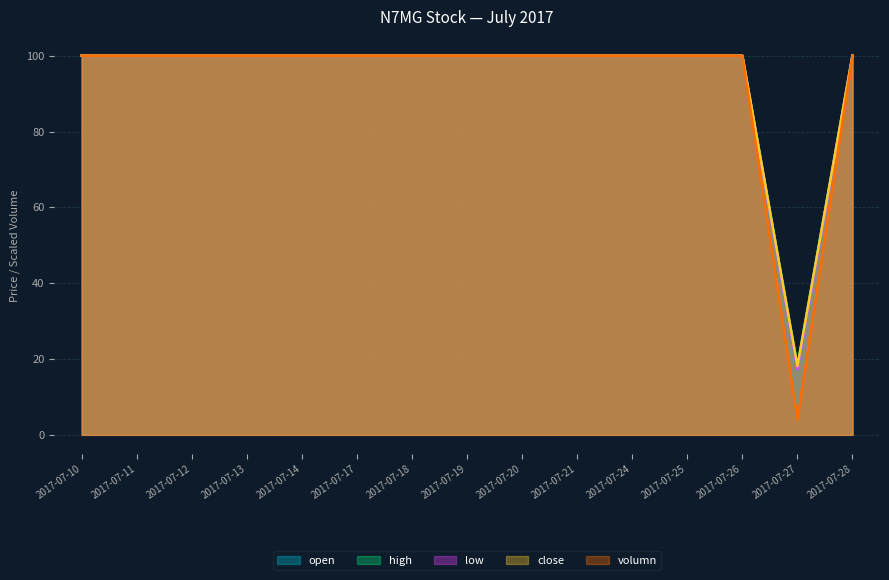

Which series has the largest range (max minus min)?

open